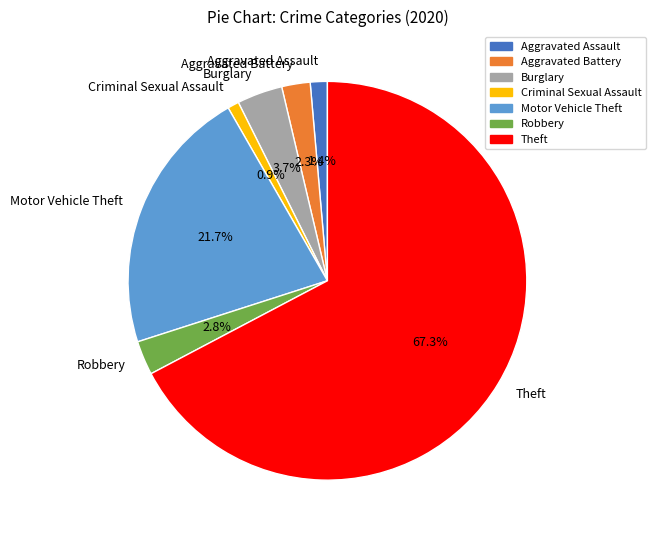

To the nearest percent, what percentage of the pie is Theft?

67%